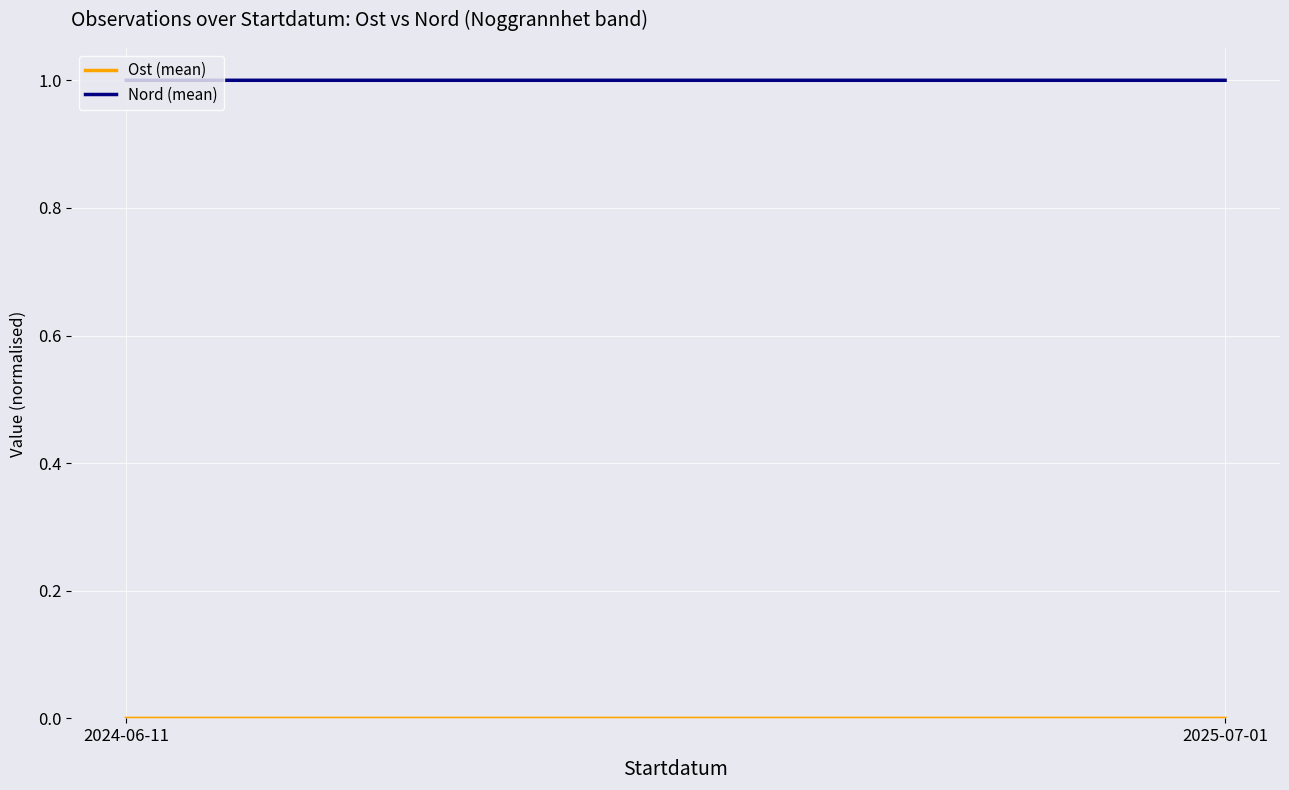

What is the label of the 1st point from the right?

2025-07-01